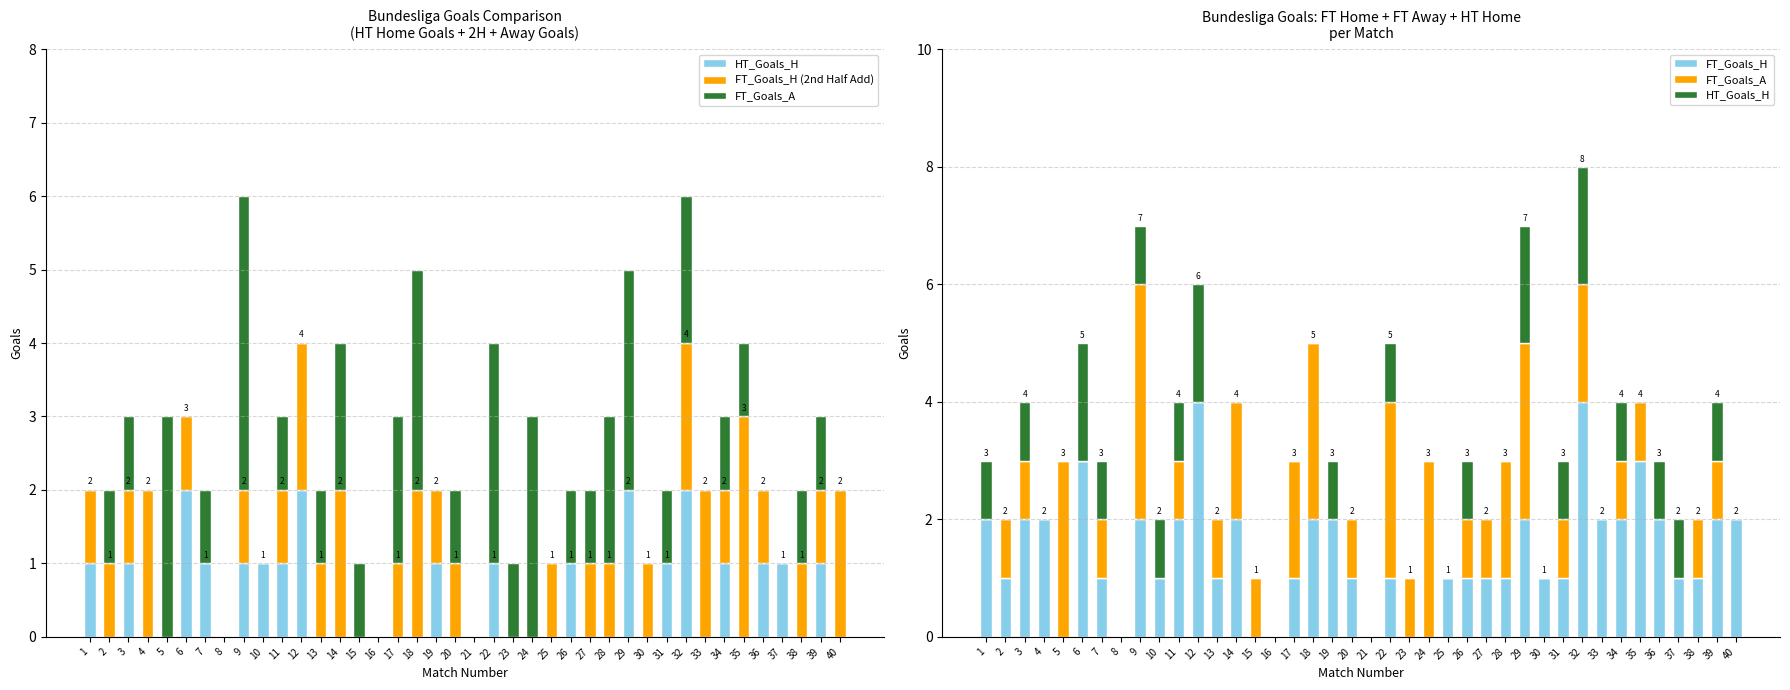

What is the difference between the maximum and minimum values in the FT_Goals_A series?

4